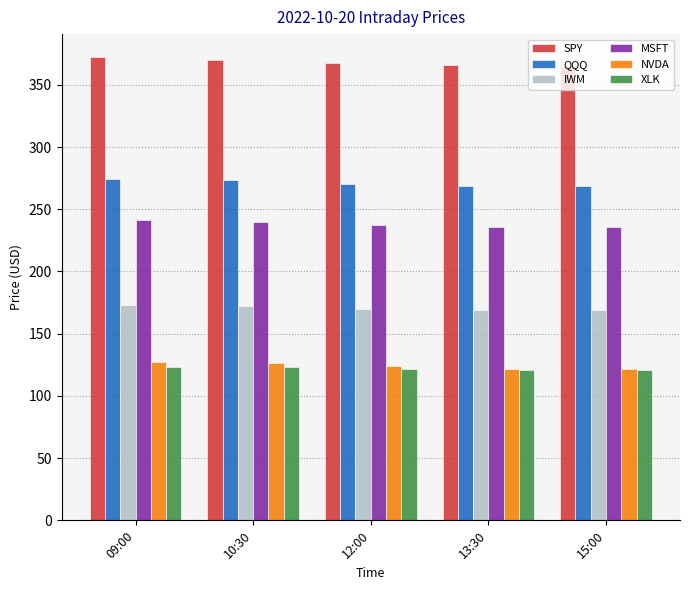

What is the total value across all series at 10:30?

1304.5